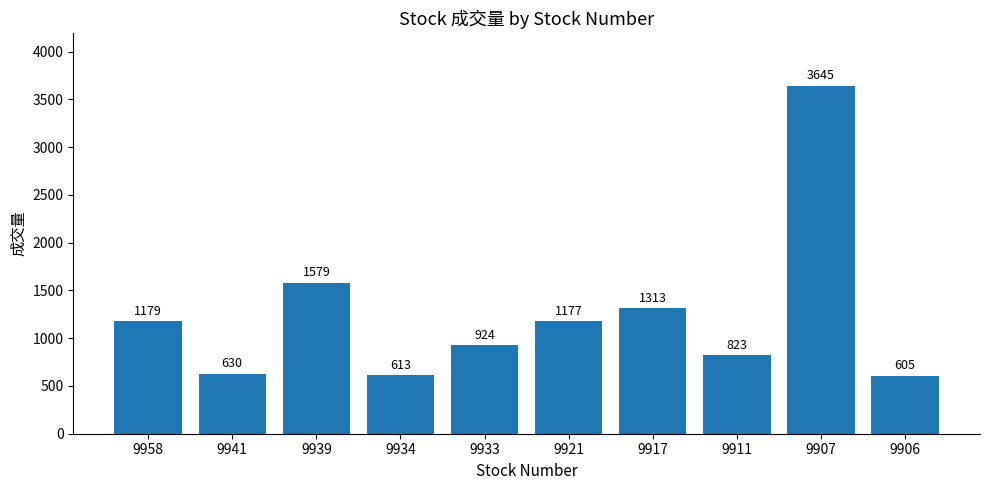

What is the difference between the maximum and minimum values?

3040